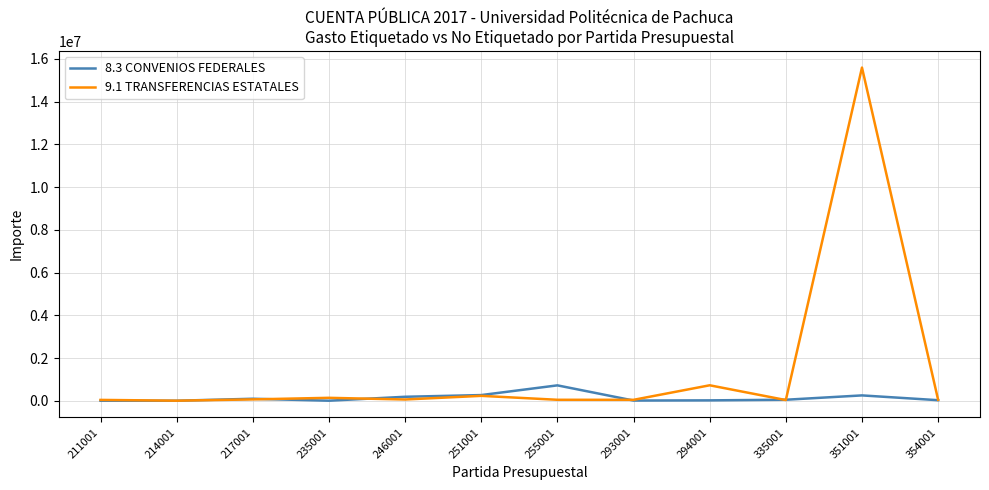

What value does the 8.3 CONVENIOS FEDERALES series have at 235001, to the nearest 100?

2100